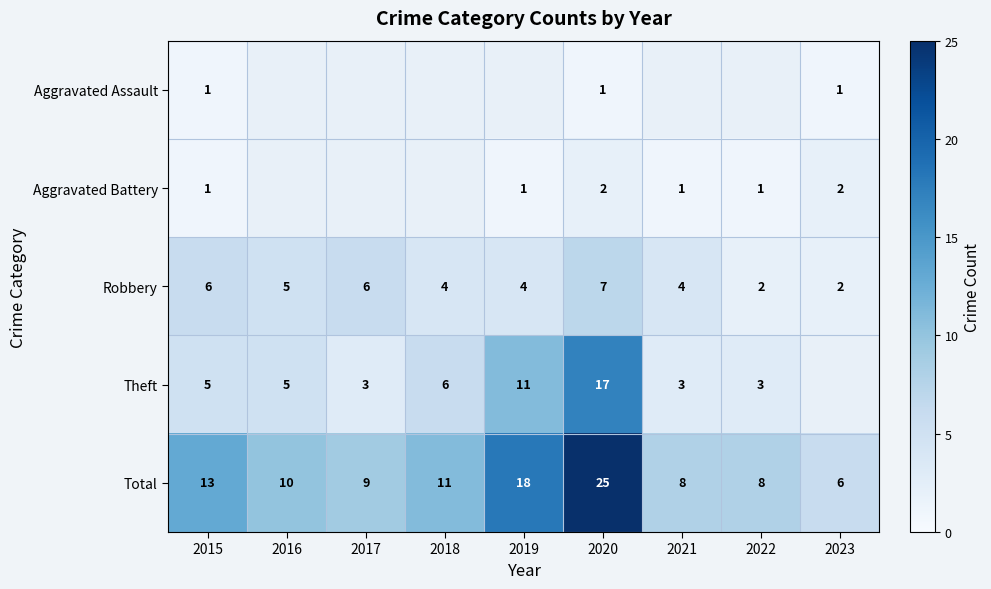

Count the Robbery values in the range 4 to 6.

6